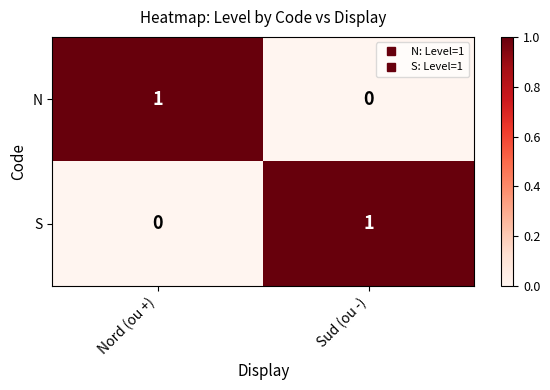

Rank the categories by N value from highest to lowest.

Nord (ou +), Sud (ou -)